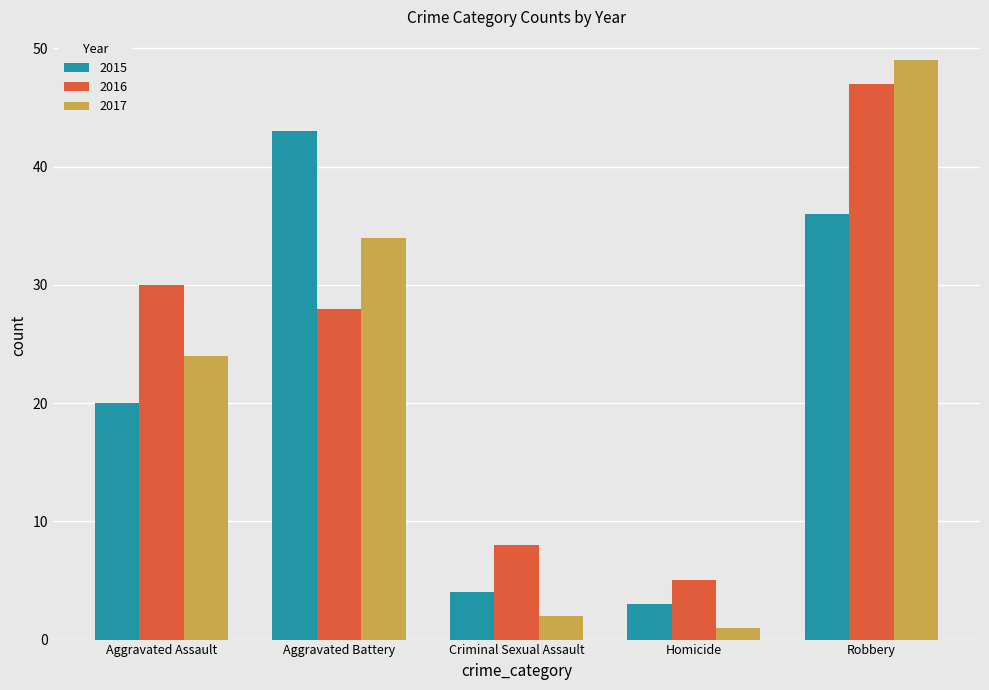

What are all the series names shown in the legend?

2015, 2016, 2017